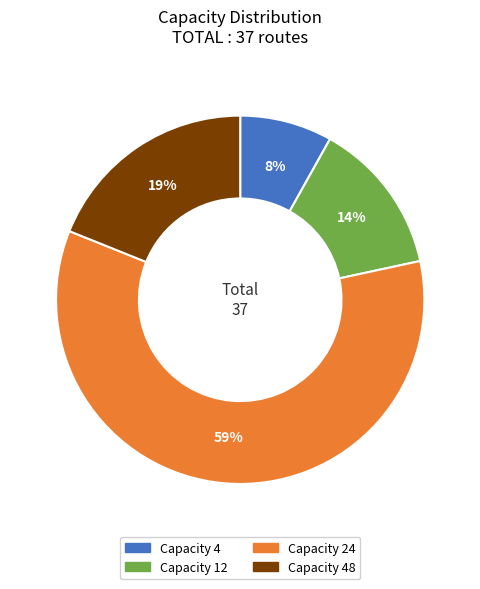

To the nearest percent, what is the average slice percentage?

25%